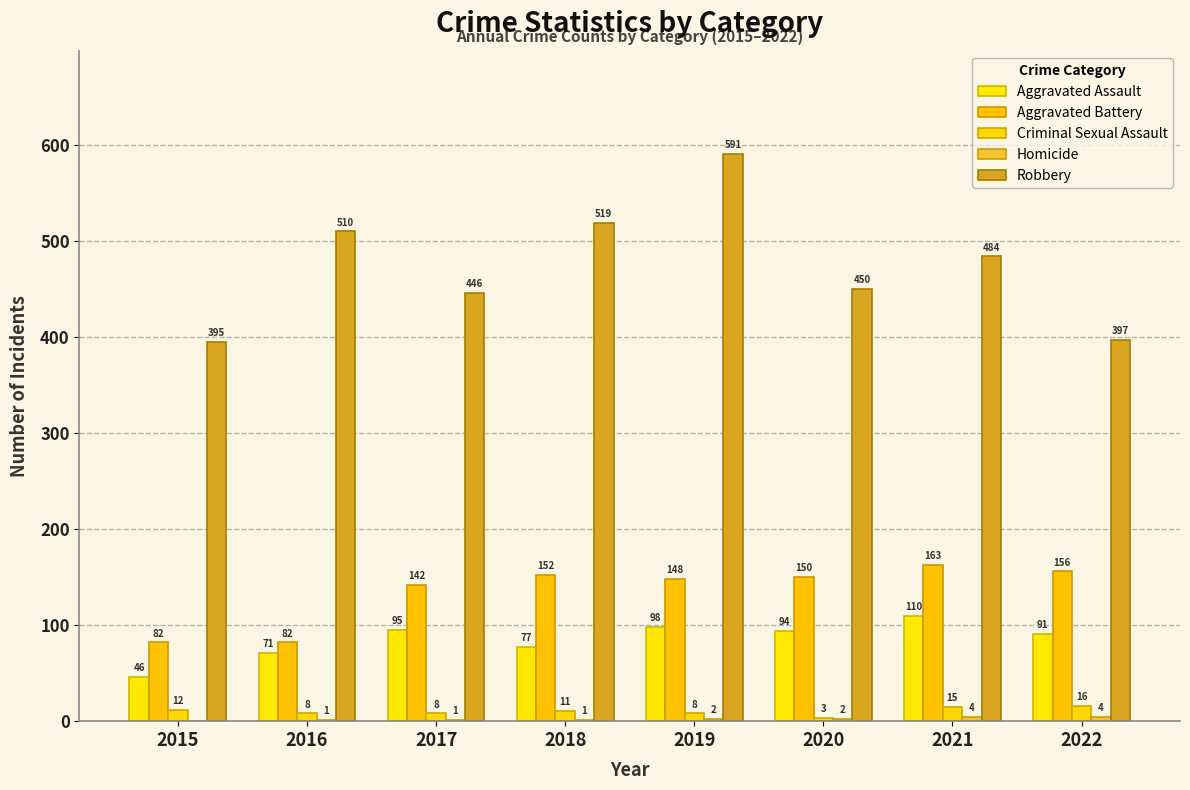

What is the sum of the Robbery values at 2021 and 2019?

1075